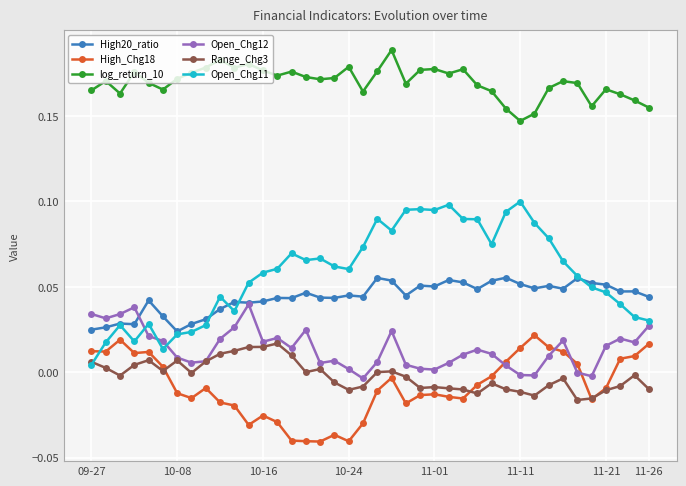

True or false: log_return_10 and Open_Chg12 cross at least once.

False